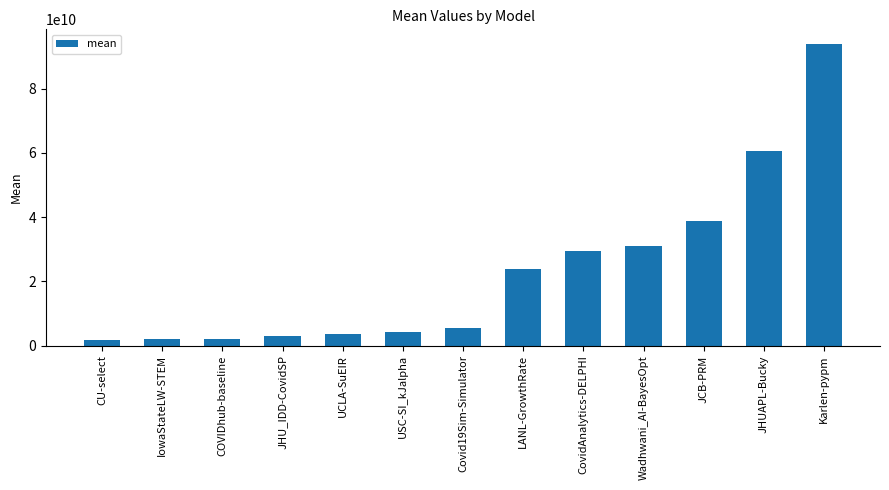

Is it true that the value at JHU_IDD-CovidSP is 2926002163.4?

True